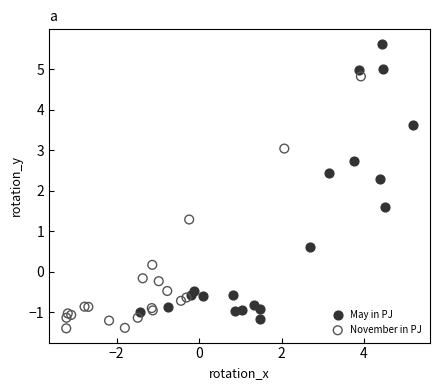

Which series reaches the maximum Y coordinate?

May in PJ